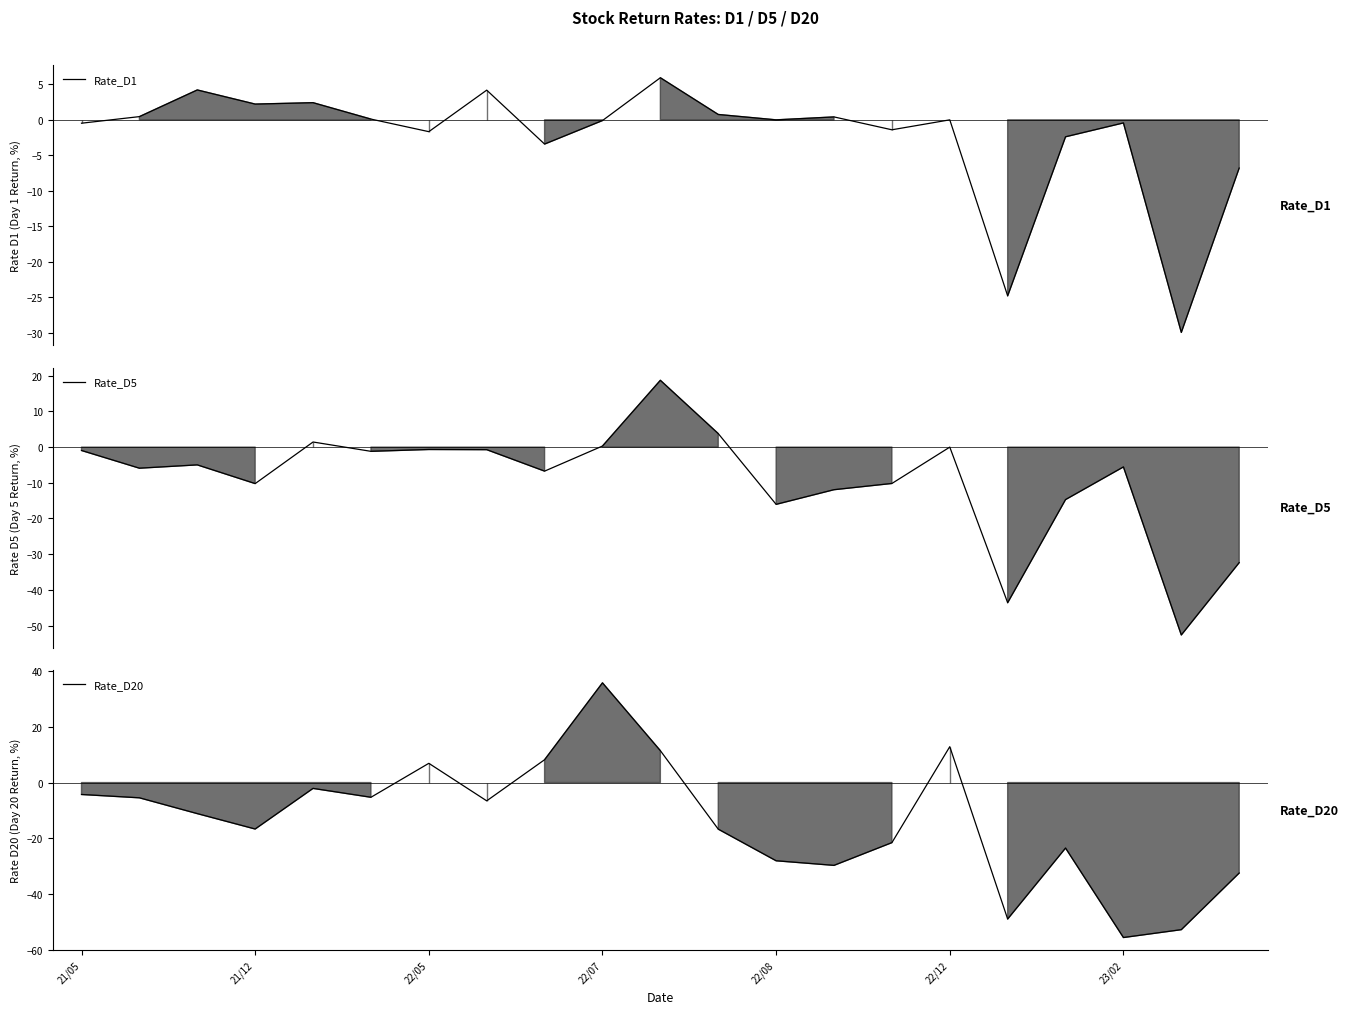

What position from the right is 13?

8